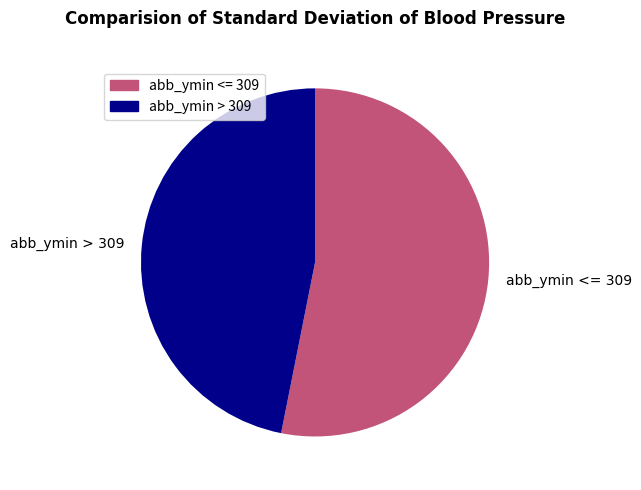

Rank the categories by value from lowest to highest.

abb_ymin > 309, abb_ymin <= 309